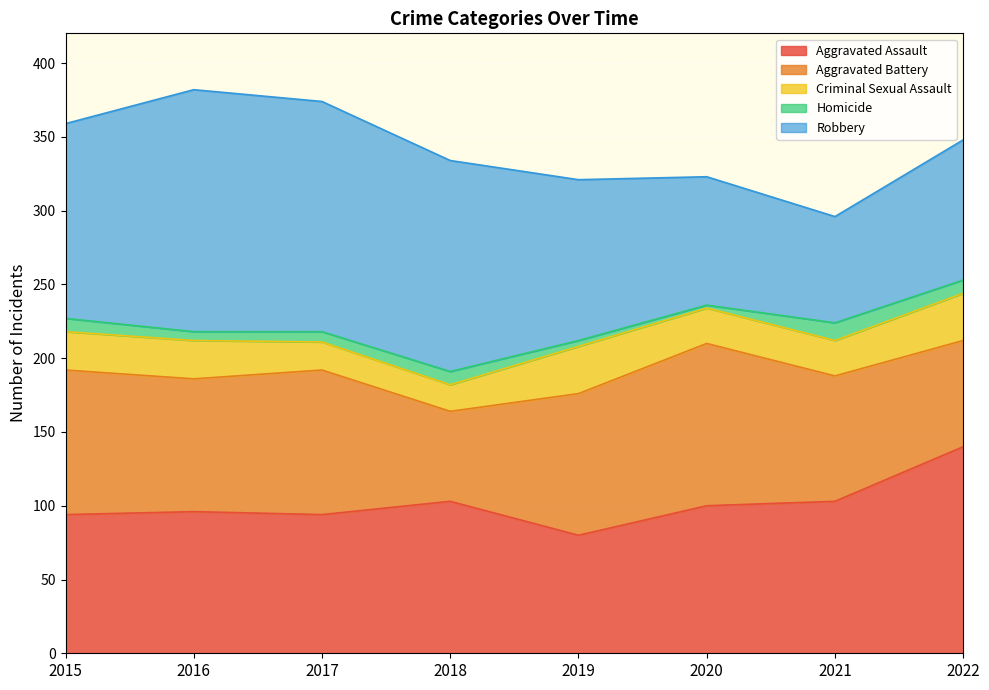

True or false: Homicide has more than 1 points higher than both neighbors.

True